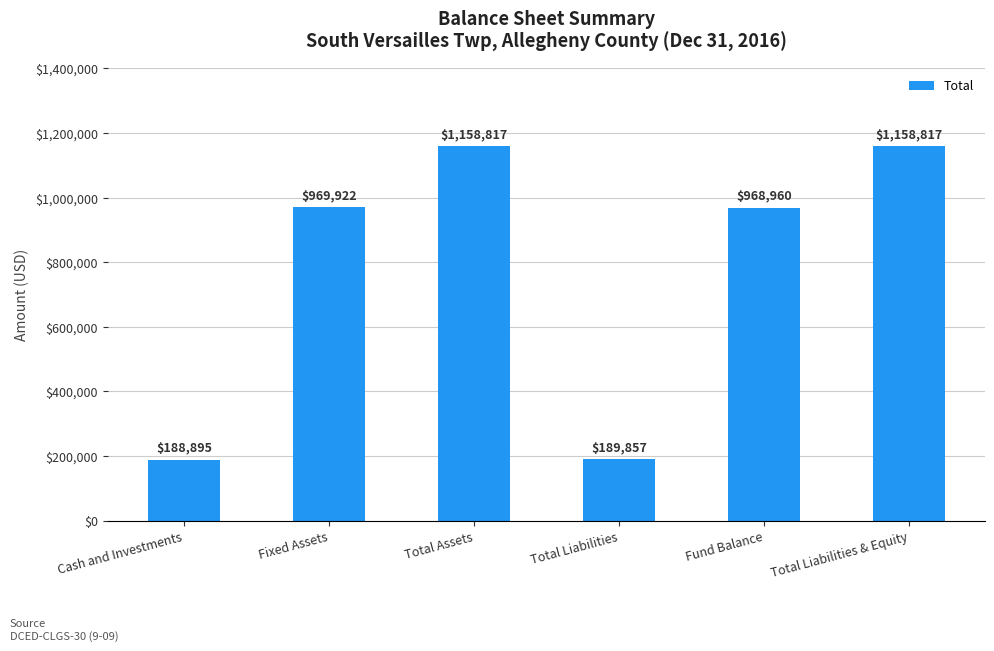

What is the maximum value shown in the chart?

1158817